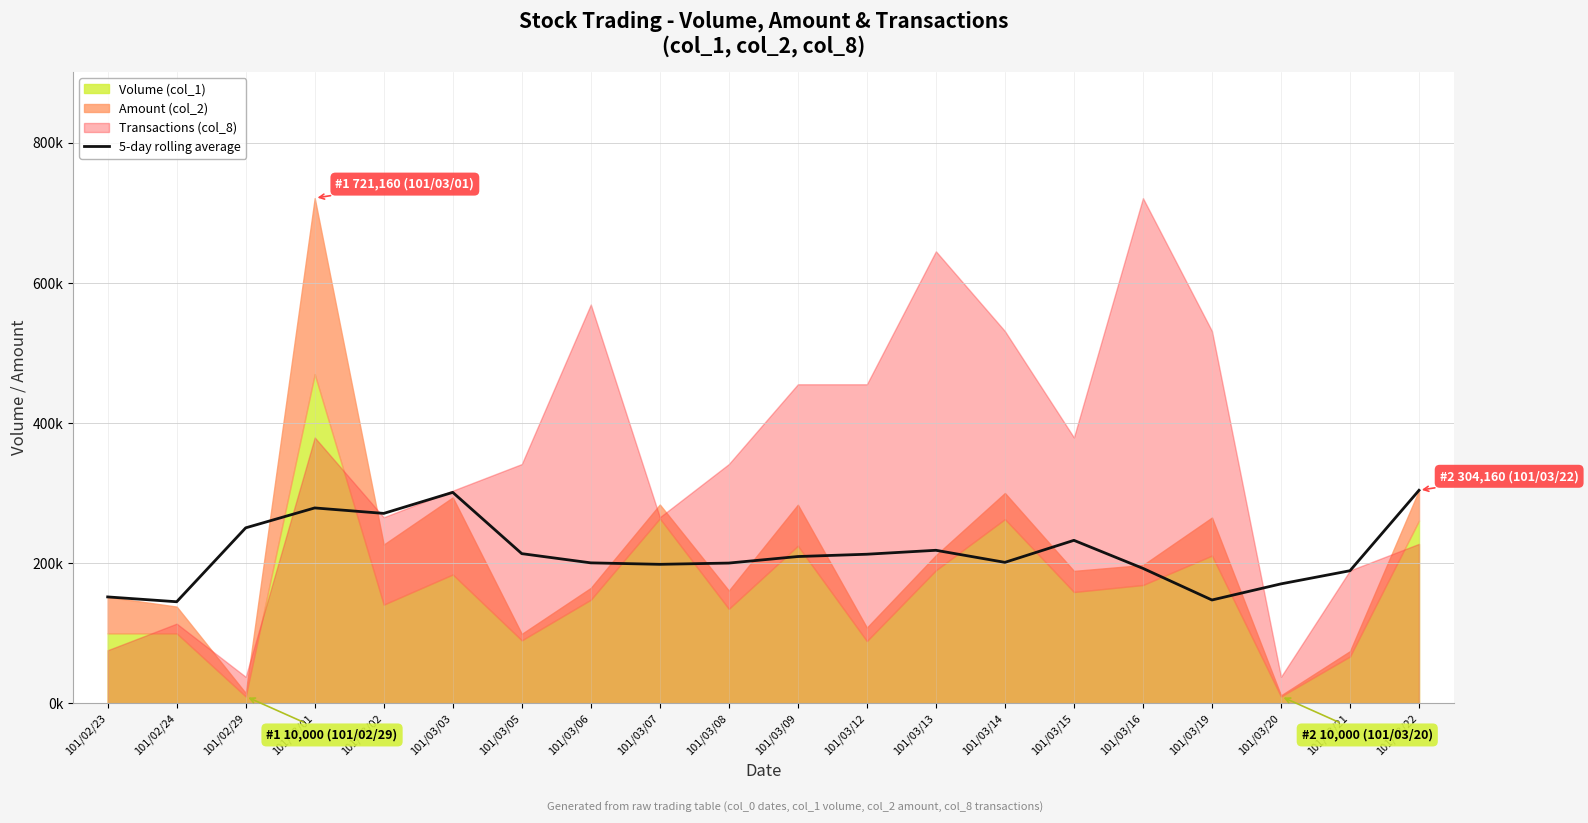

Where is the data nearest to the value 224630?

101/03/13